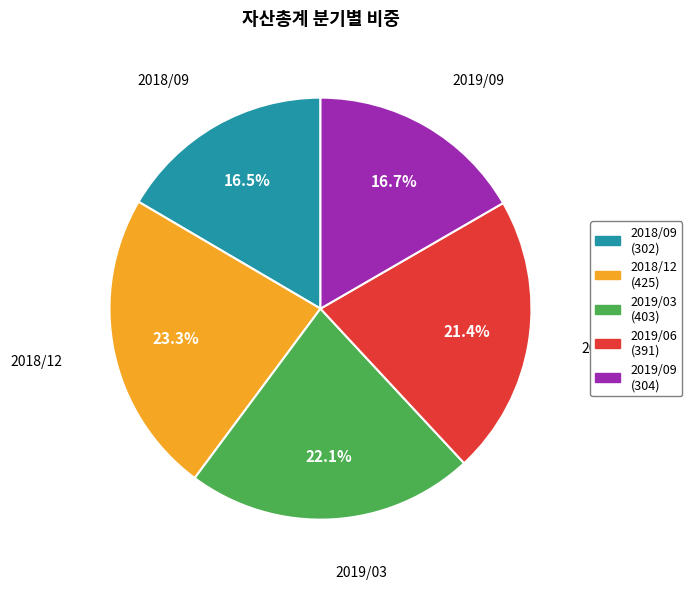

Which slice is the largest?

2018/12